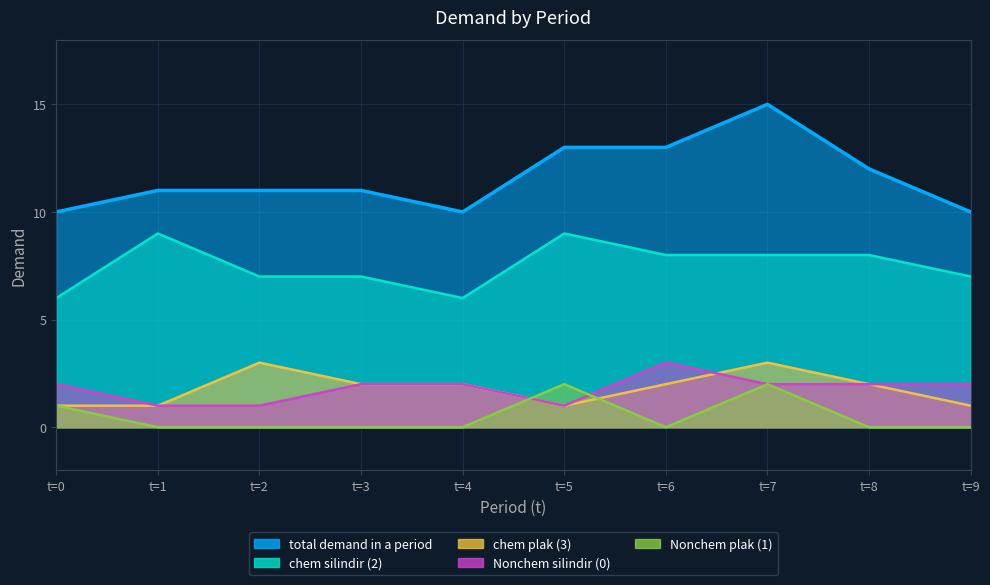

At which label is total demand in a period closest to 12?

t=8